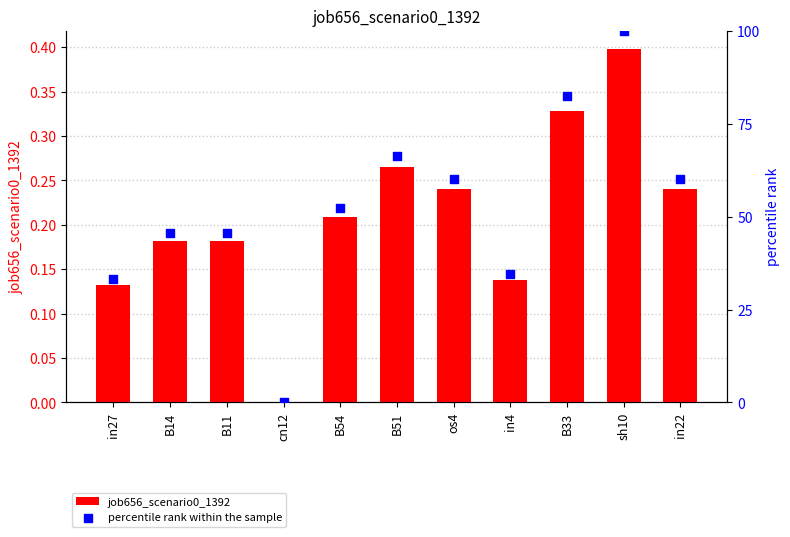

Which series has the largest total across all categories?

percentile rank within the sample